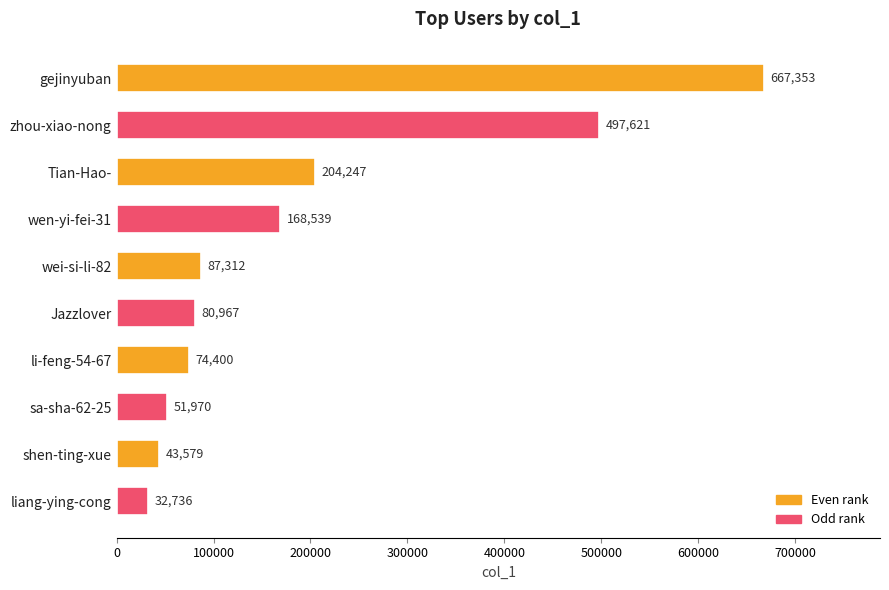

Read the value at gejinyuban, to the nearest 10.

667350